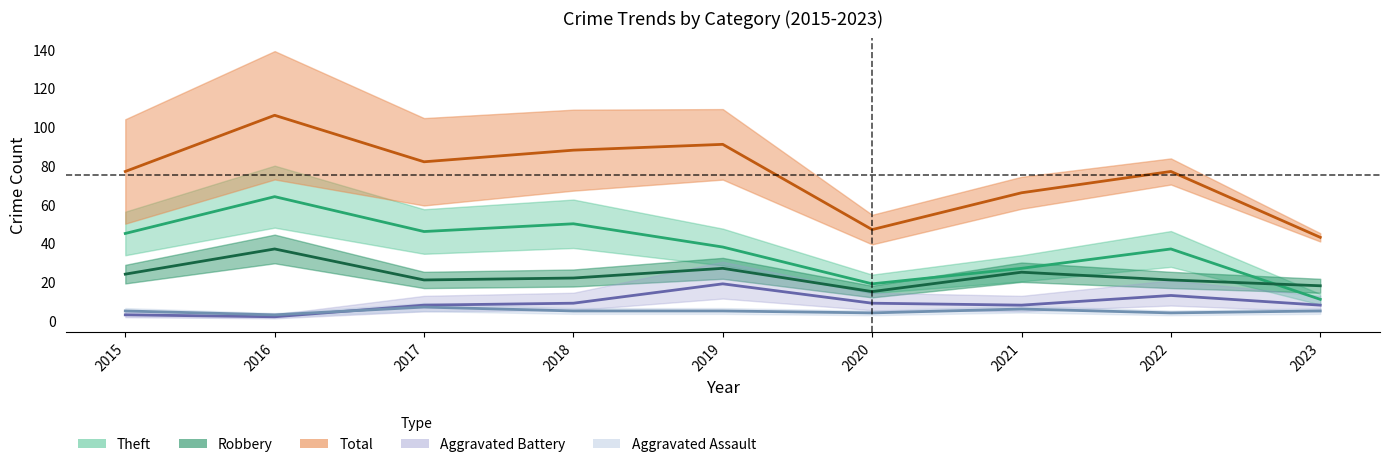

Between 2022 and 2023, which is larger?

2022